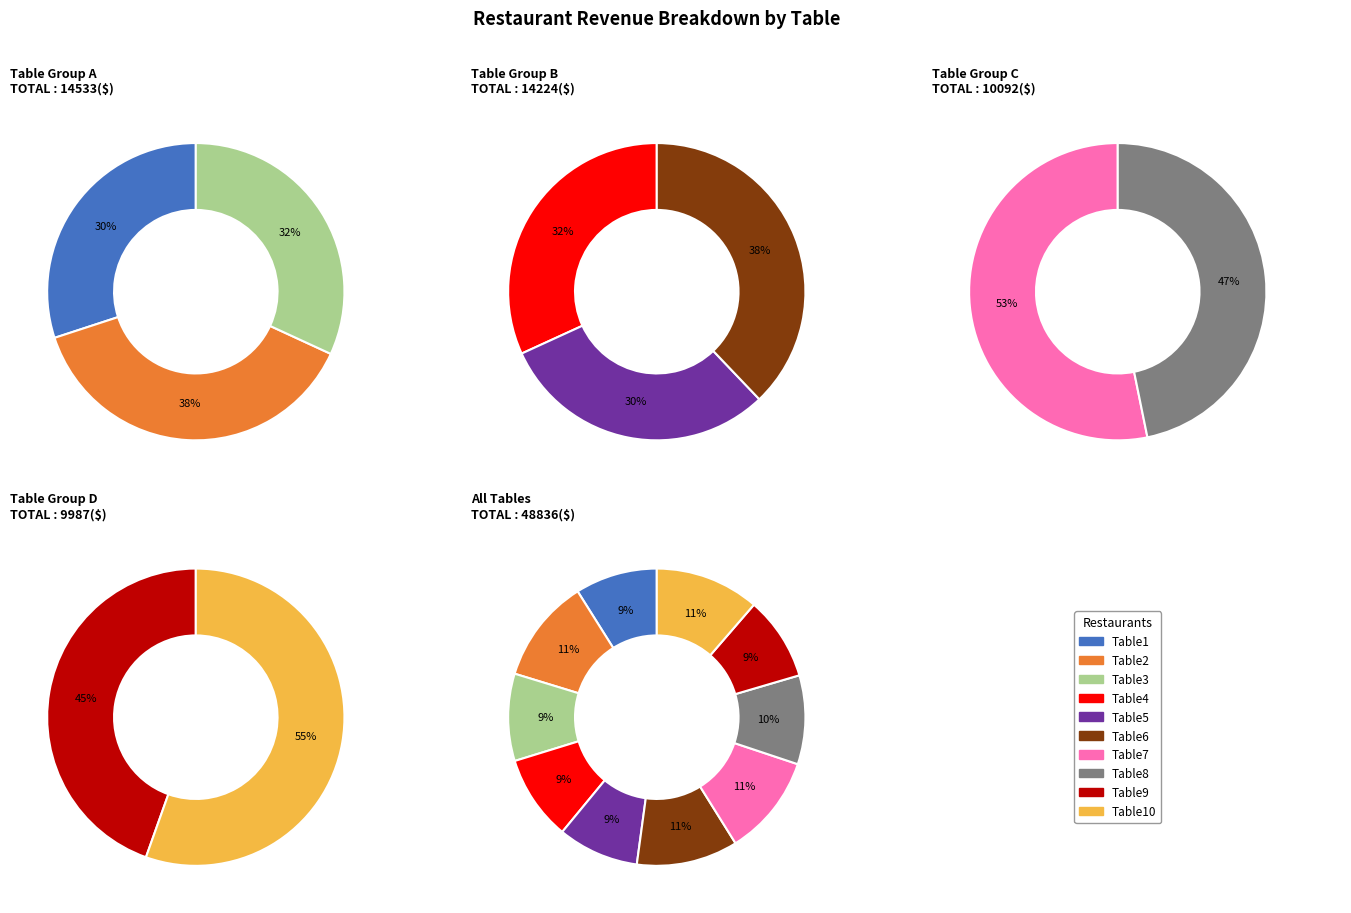

Which category has the smallest portion of the pie?

Table5